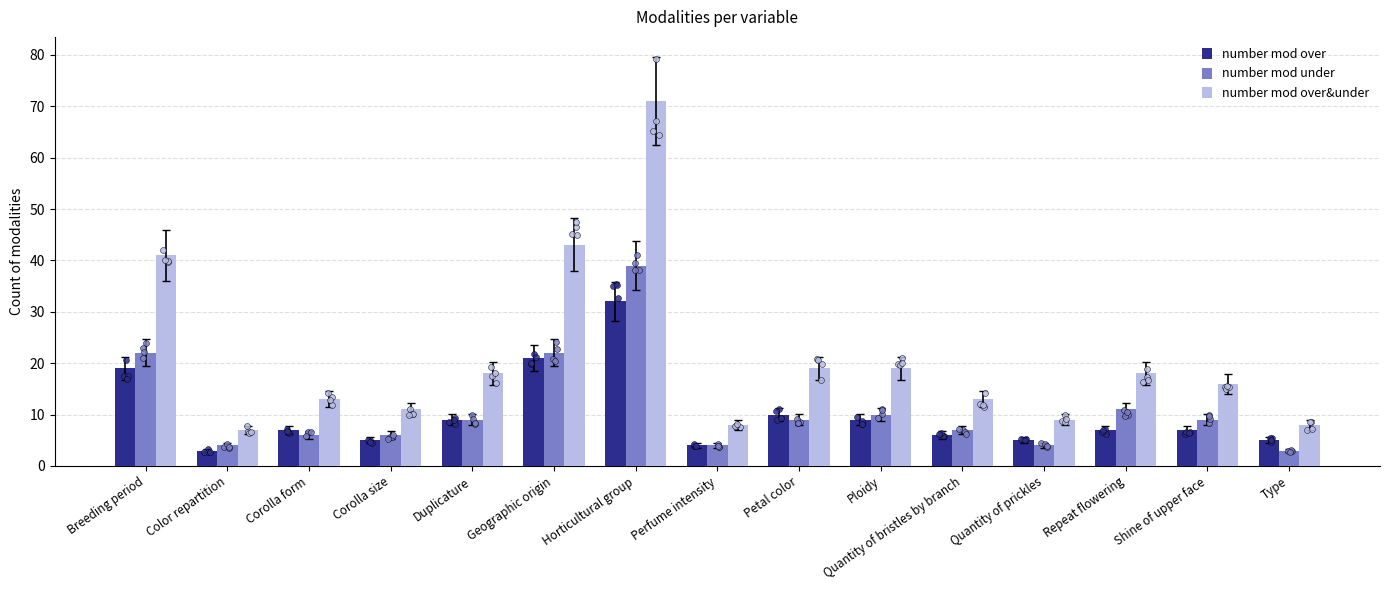

Which series contains the highest Y value?

number mod over&under